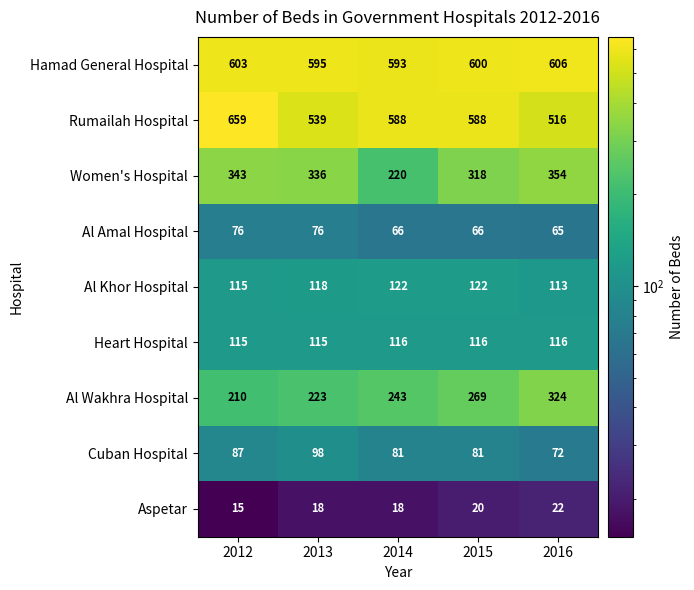

What value does the Cuban Hospital series have at 2012, to the nearest 10?

90